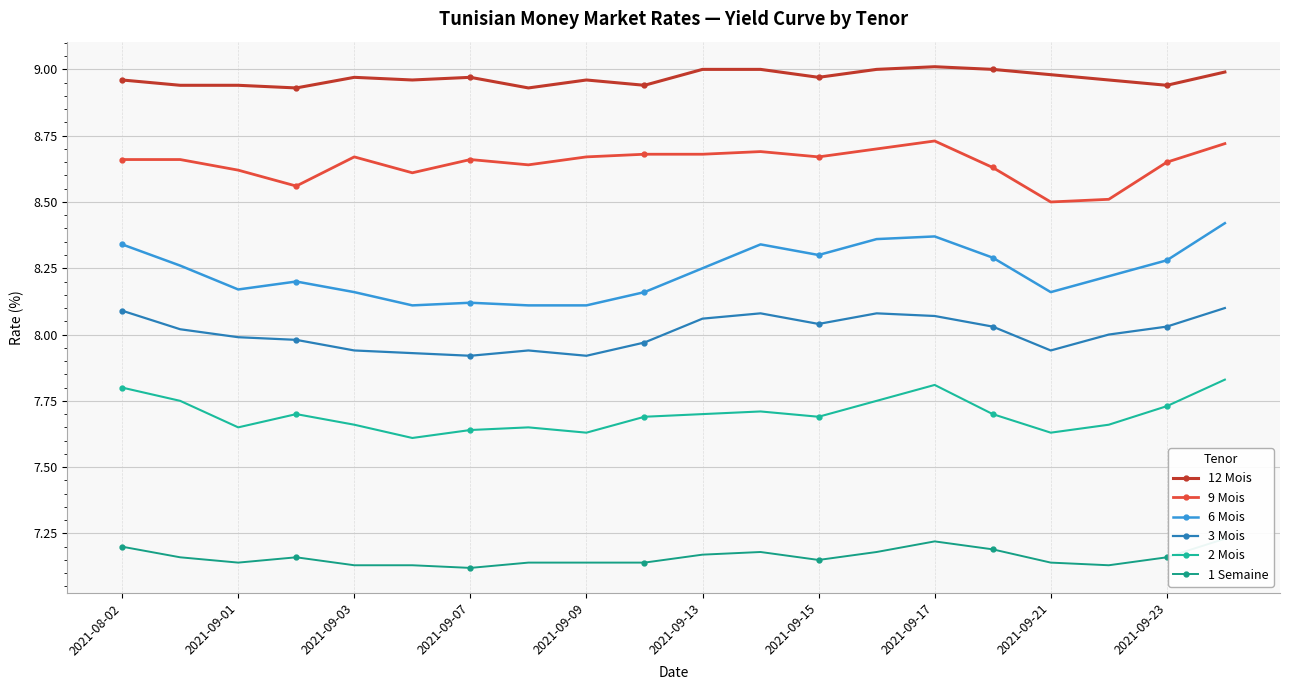

Which series has the largest range (max minus min)?

6 Mois